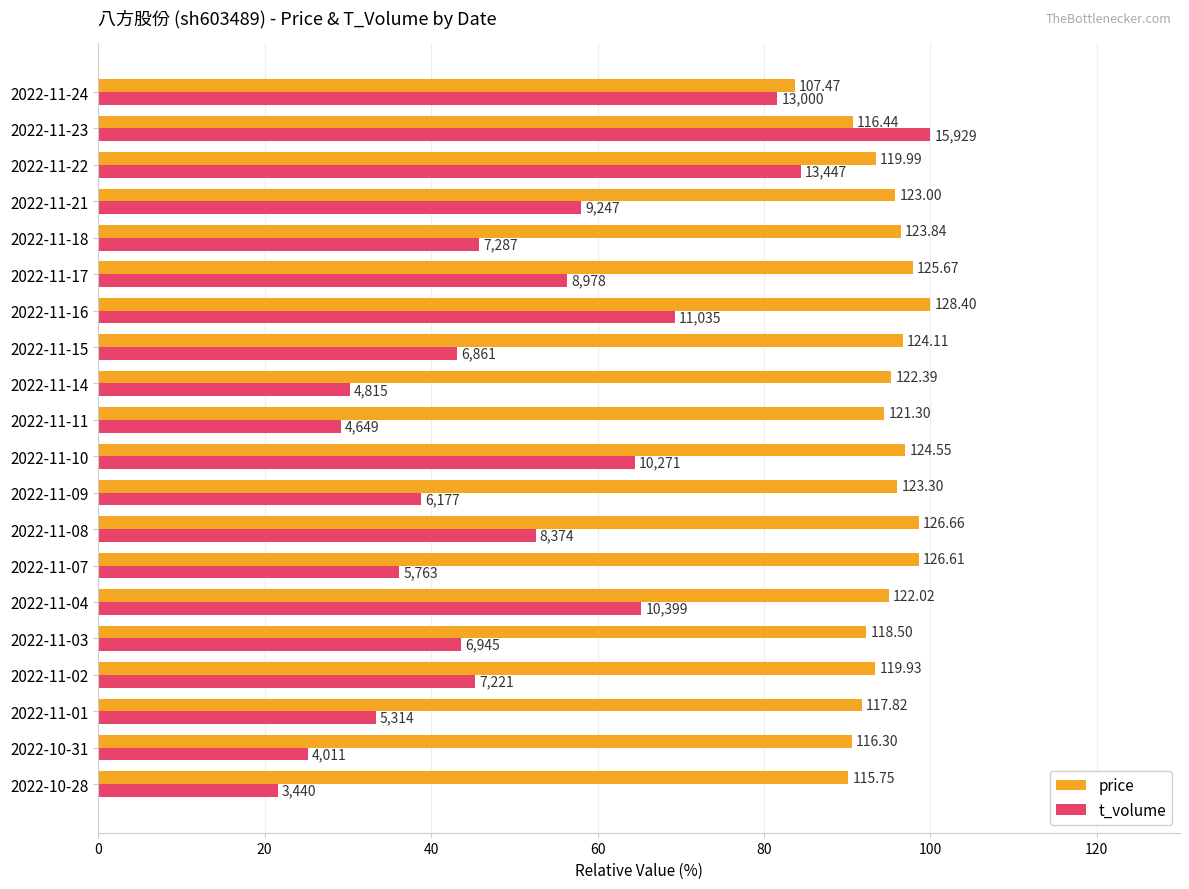

What are all the series names shown in the legend?

price, t_volume